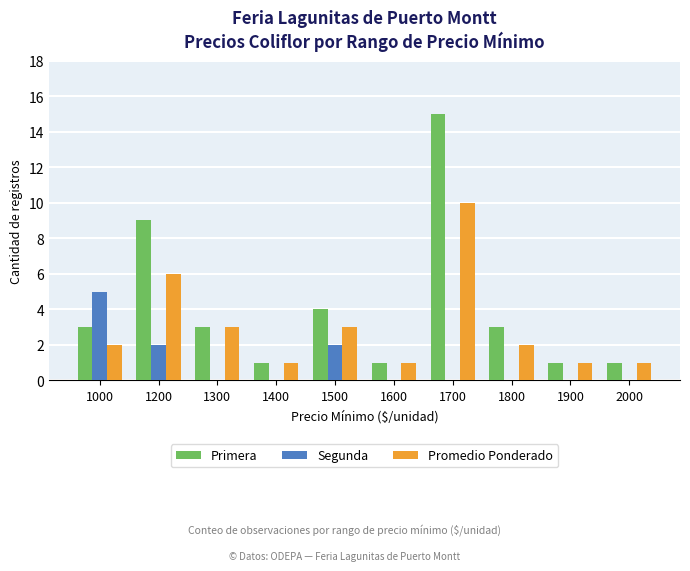

Is it true that Primera equals 1 at 2000?

True